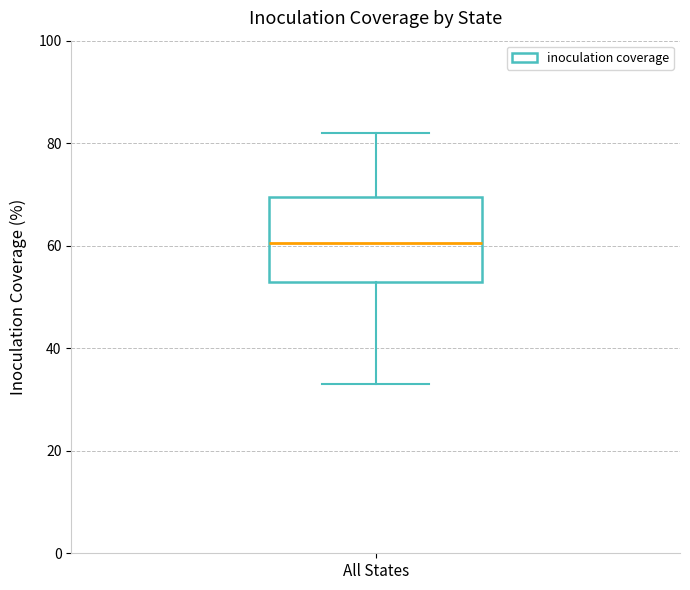

Transcribe this box plot: give where the median line is, the range the box spans, and where the two whiskers end, as read against the y-axis. The values are not printed on the chart, so give them approximately, as read against the axis.

median 60, box 52 to 70, whiskers 34 to 82